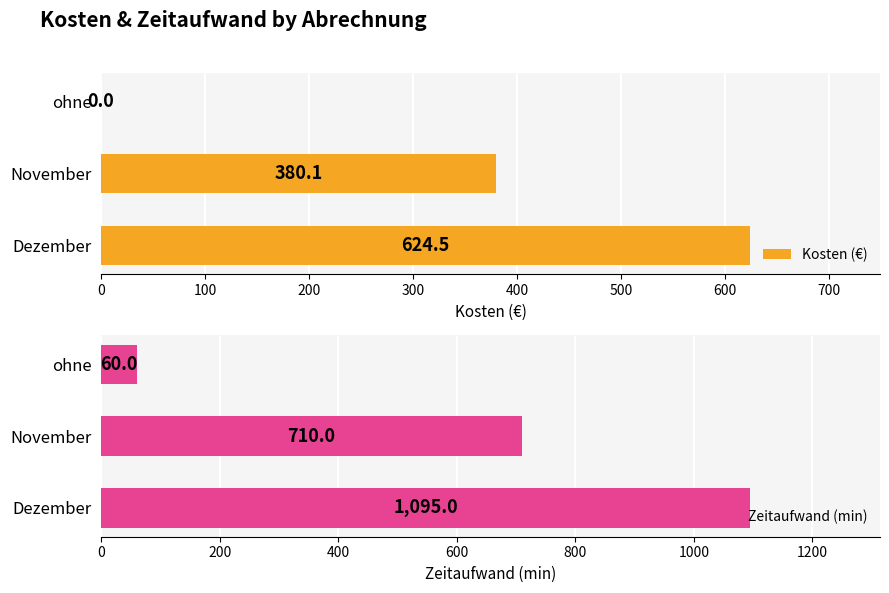

Which series has the widest spread of values?

Zeitaufwand (min)